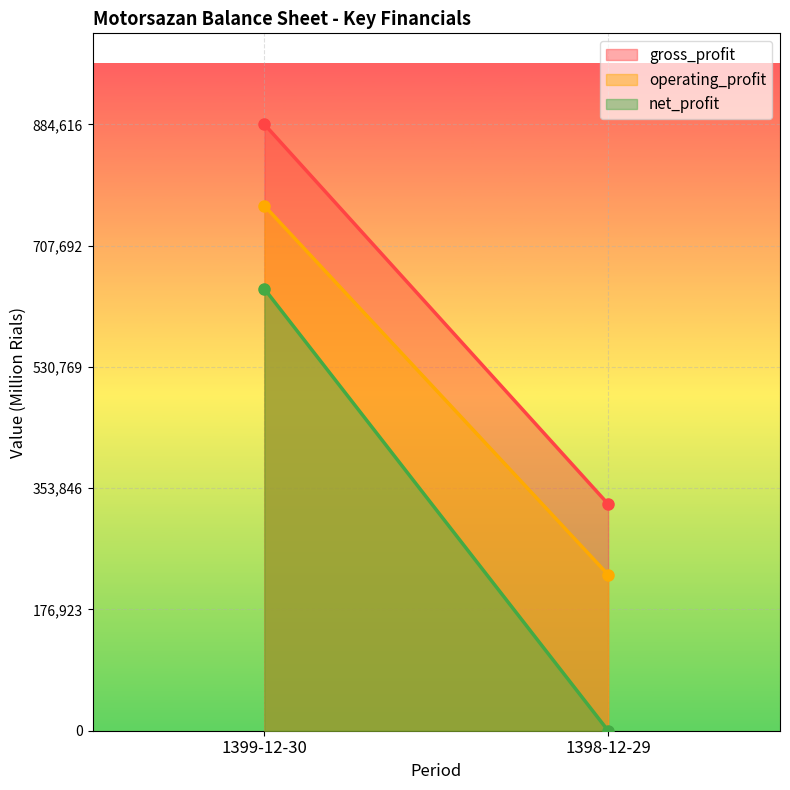

Which has a higher value, 1398-12-29 or 1399-12-30?

1399-12-30